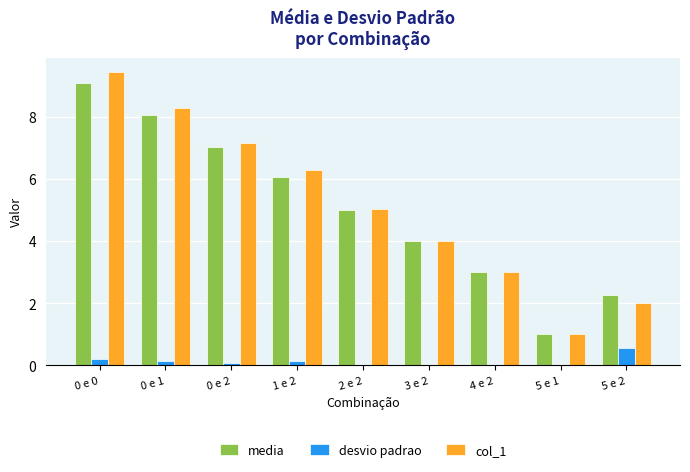

The desvio padrao series shows 0.0 at 4 e 2. True or false?

True